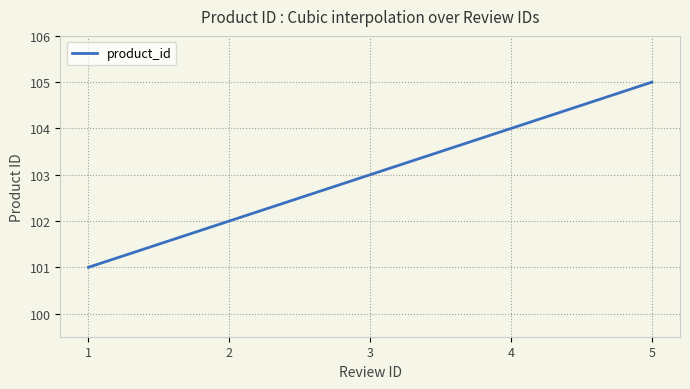

What is the maximum value shown in the chart?

105.0